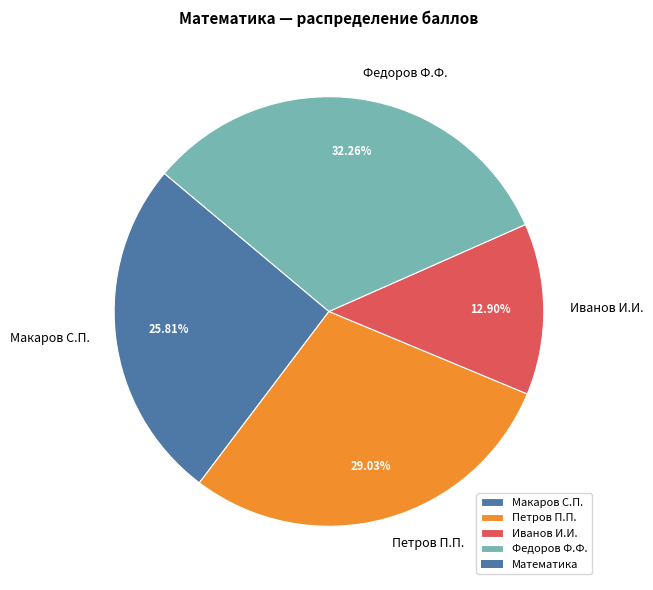

What is the smallest slice in the pie chart?

Иванов И.И.